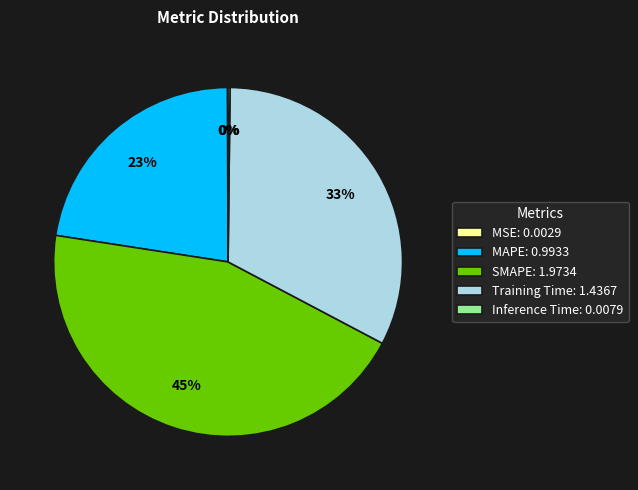

Does Training Time: 1.4367 represent more than half of the total?

No